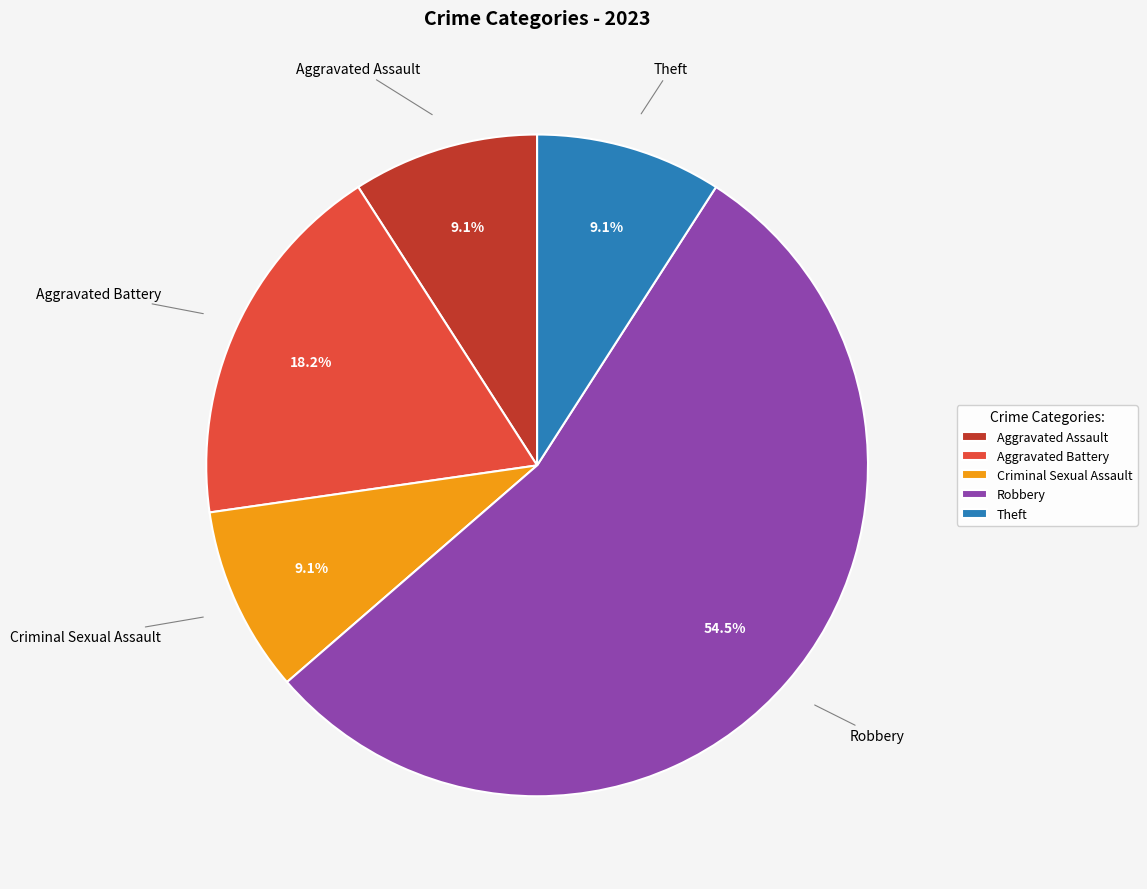

To the nearest percent, what percentage of the pie is Theft?

9%